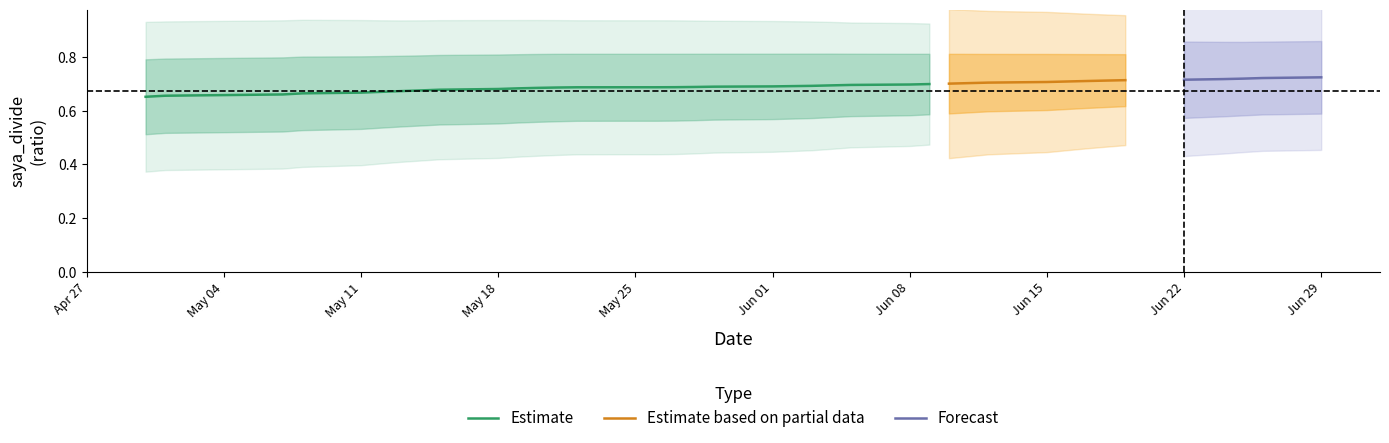

Does the chart have visible grid lines?

No